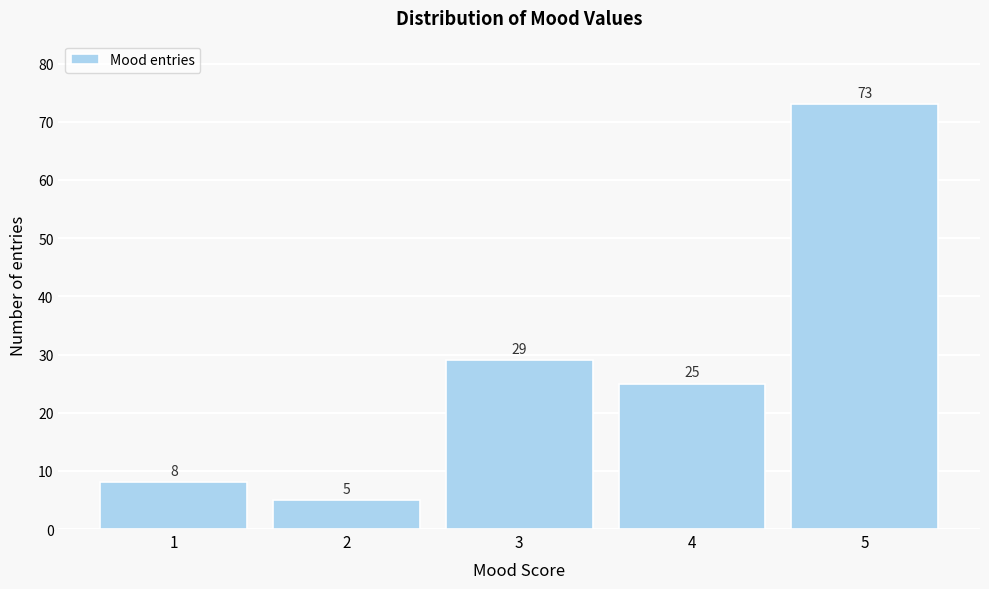

Reading left to right, list every bar in this chart as the range it spans on the x-axis followed by its height.

0.5 to 1.5: 8
1.5 to 2.5: 5
2.5 to 3.5: 29
3.5 to 4.5: 25
4.5 to 5.5: 73